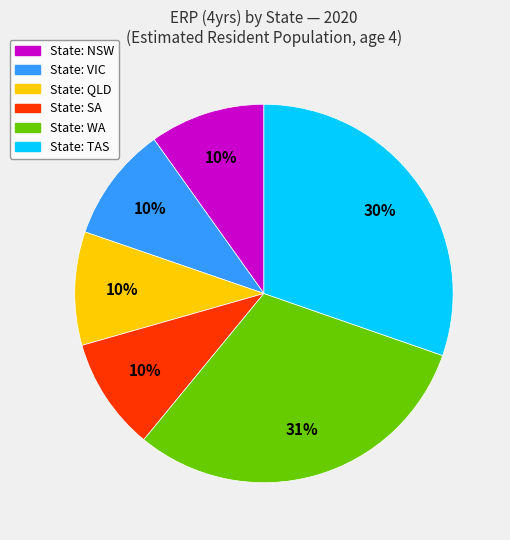

To the nearest percent, what is the average slice percentage?

17%